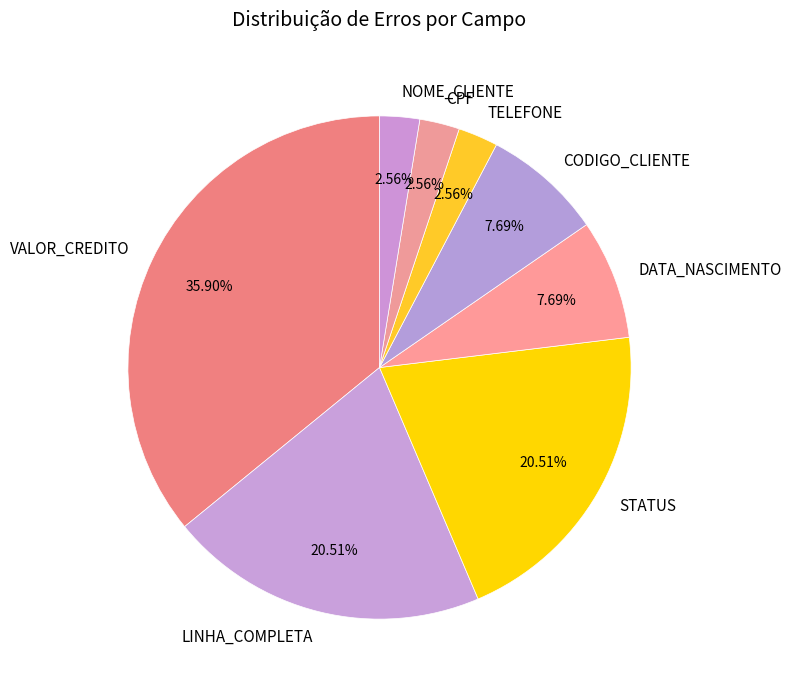

Is it true that DATA_NASCIMENTO is 1% of the pie?

False